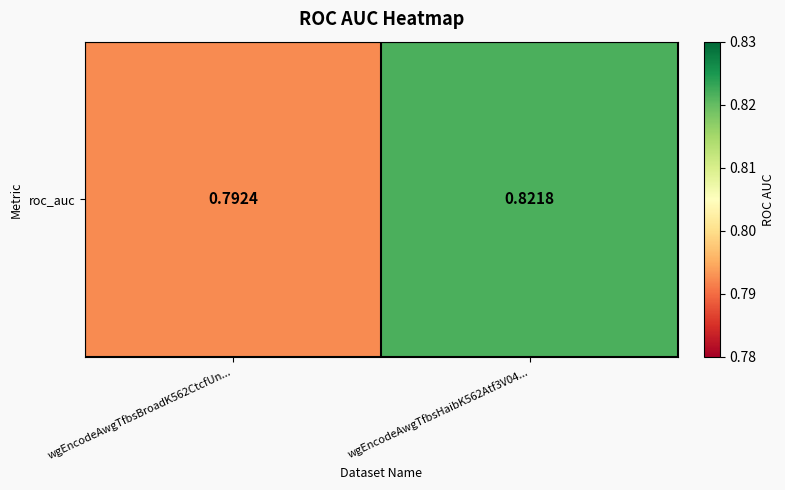

Which category has the lowest value across all series?

wgEncodeAwgTfbsBroadK562CtcfUn...